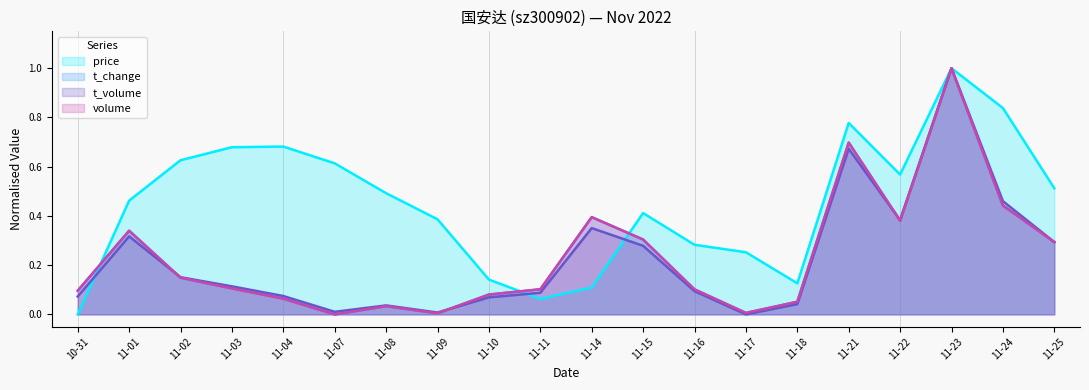

What is the label of the 18th point from the left?

11-23